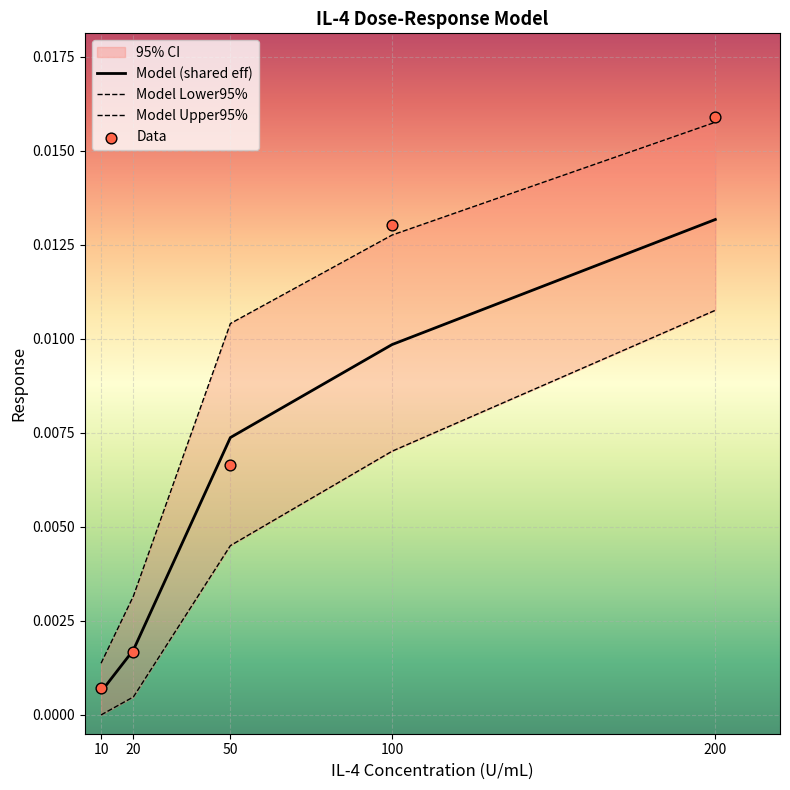

At which category is the sum across all series the highest?

200